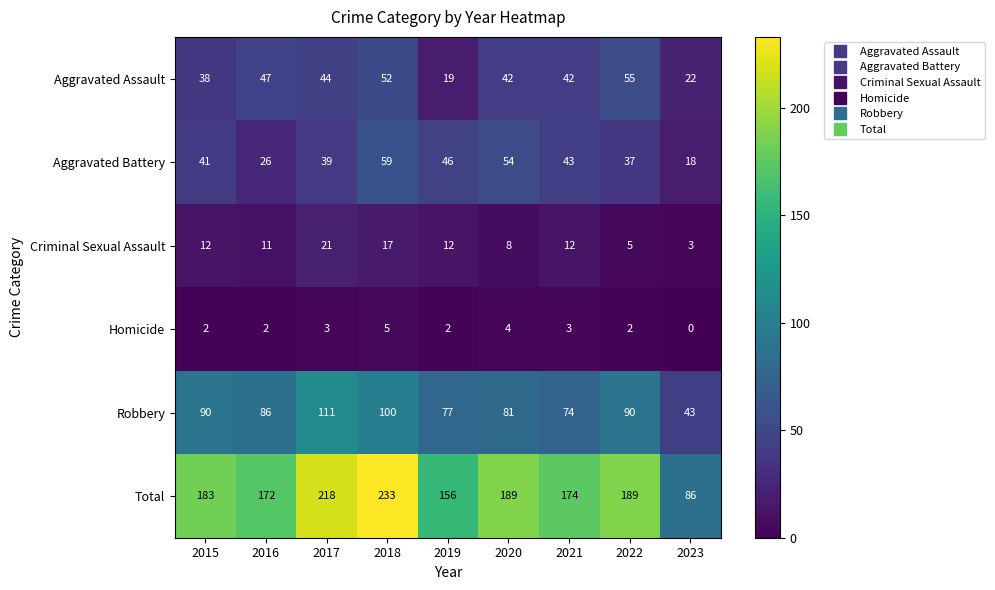

What is the maximum value shown in the chart?

233